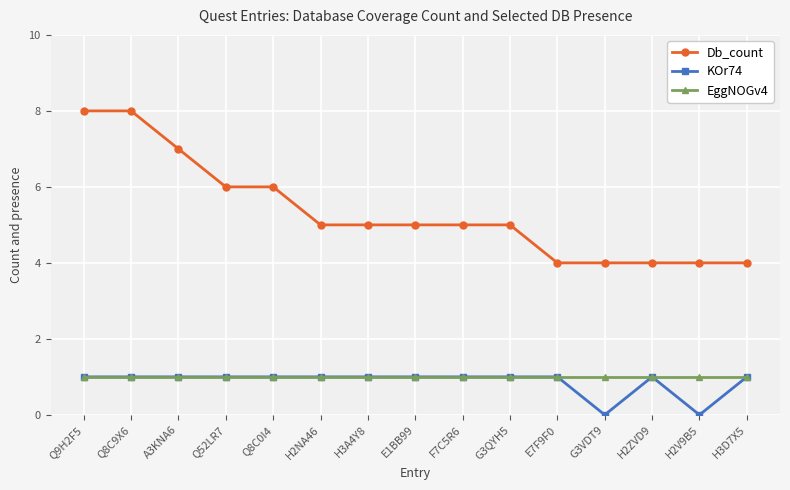

Is it true that EggNOGv4 equals 1 at H3A4Y8?

True